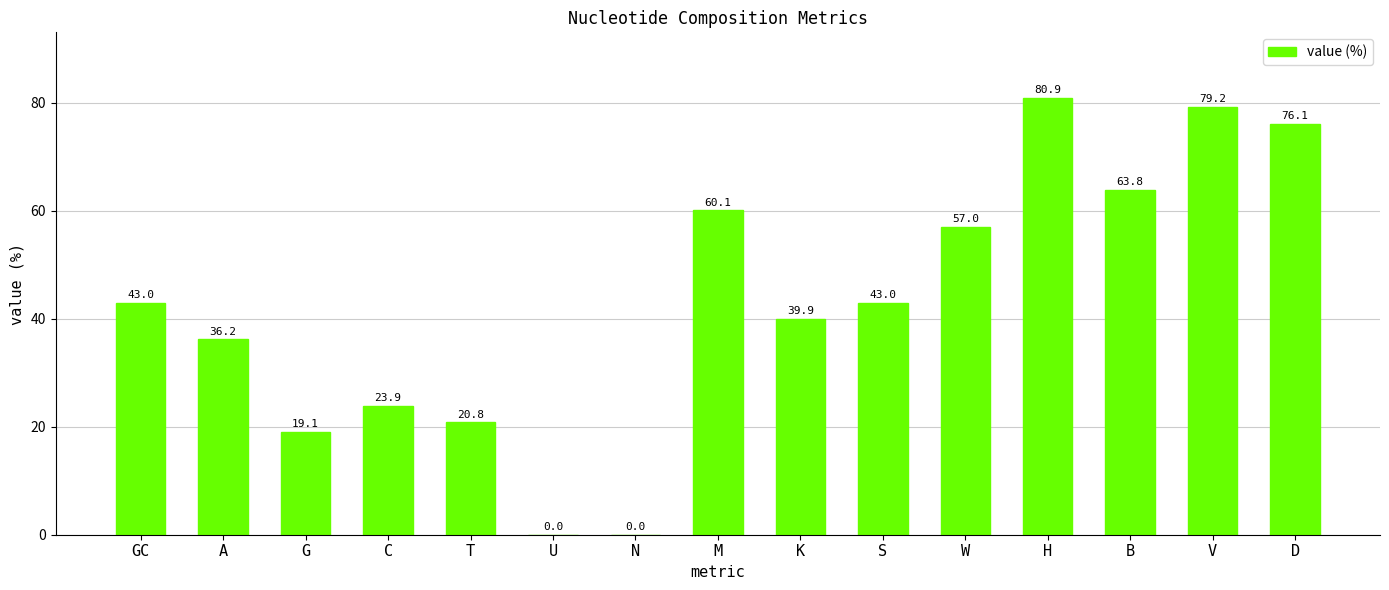

Read the value at A.

36.2